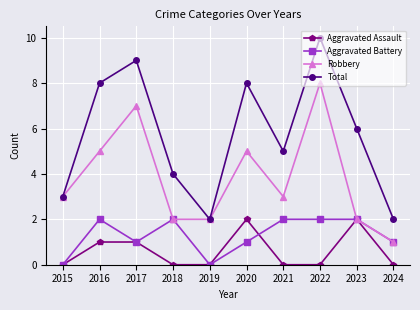

Does the chart have visible grid lines?

Yes